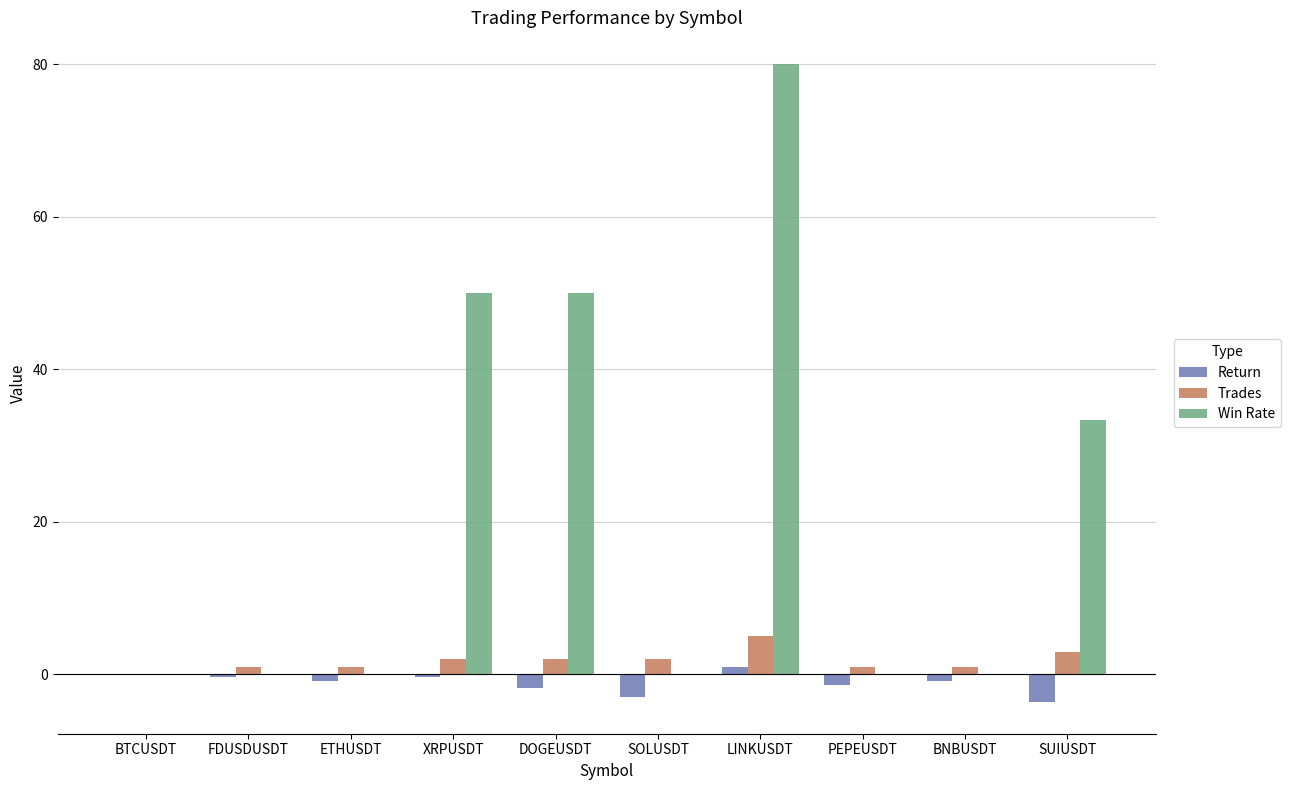

Where is Win Rate nearest to the value 40?

SUIUSDT